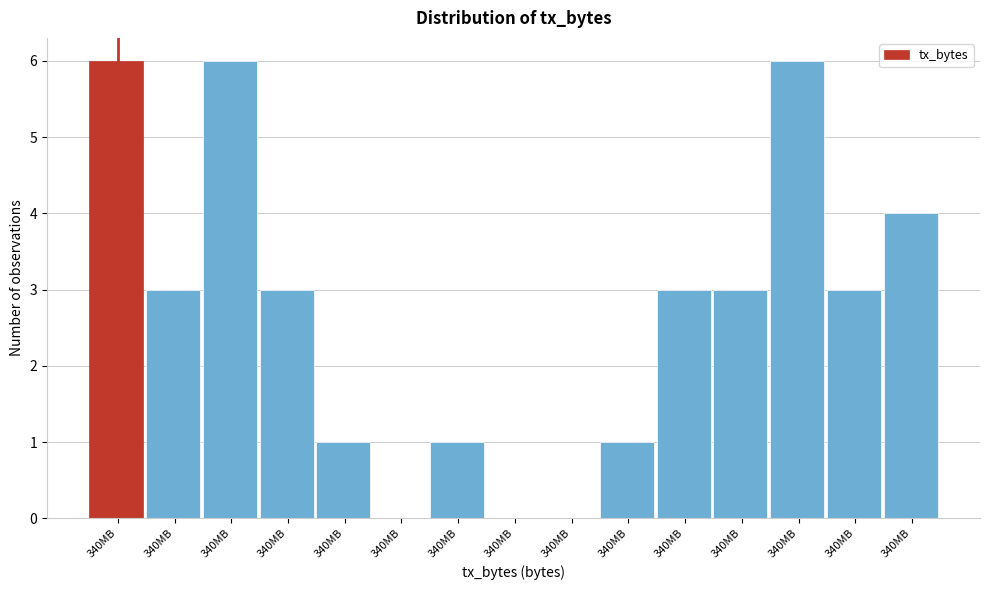

Are the bars horizontal?

No